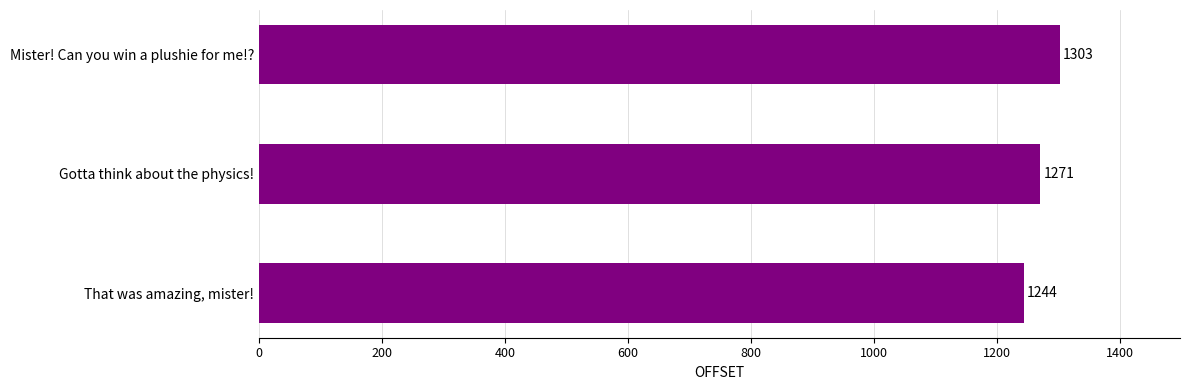

What is the greatest value displayed?

1303